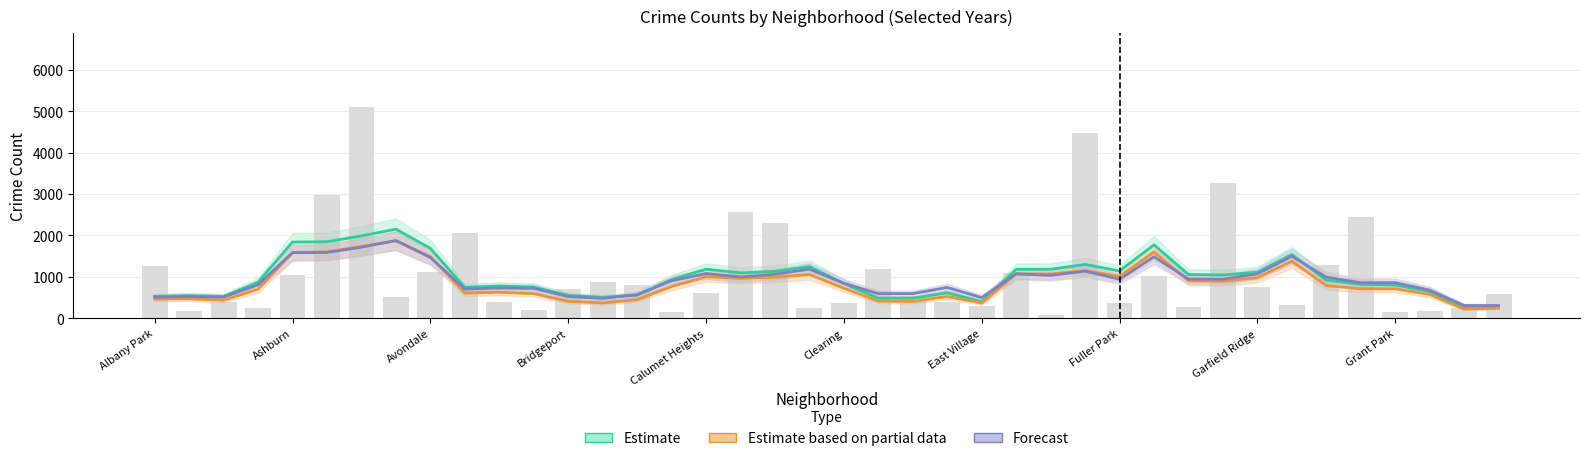

Are the bars grouped side by side (vs. stacked)?

Yes